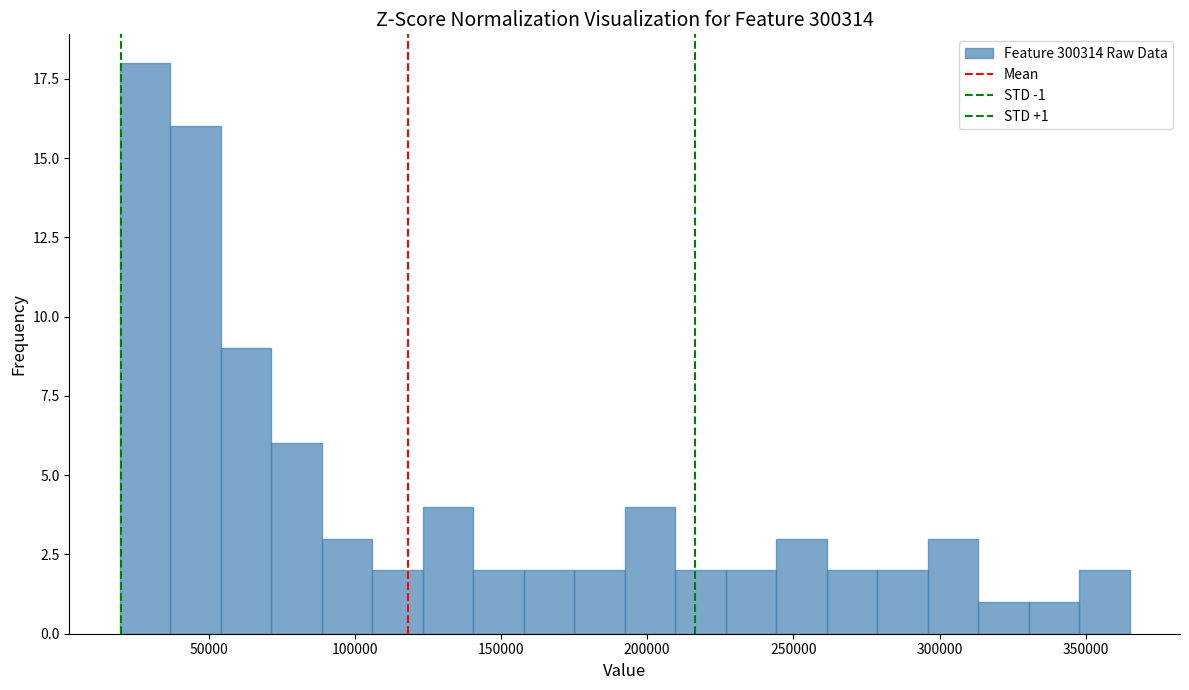

Read against the x-axis, roughly where is the centre of the tallest bar?

30000